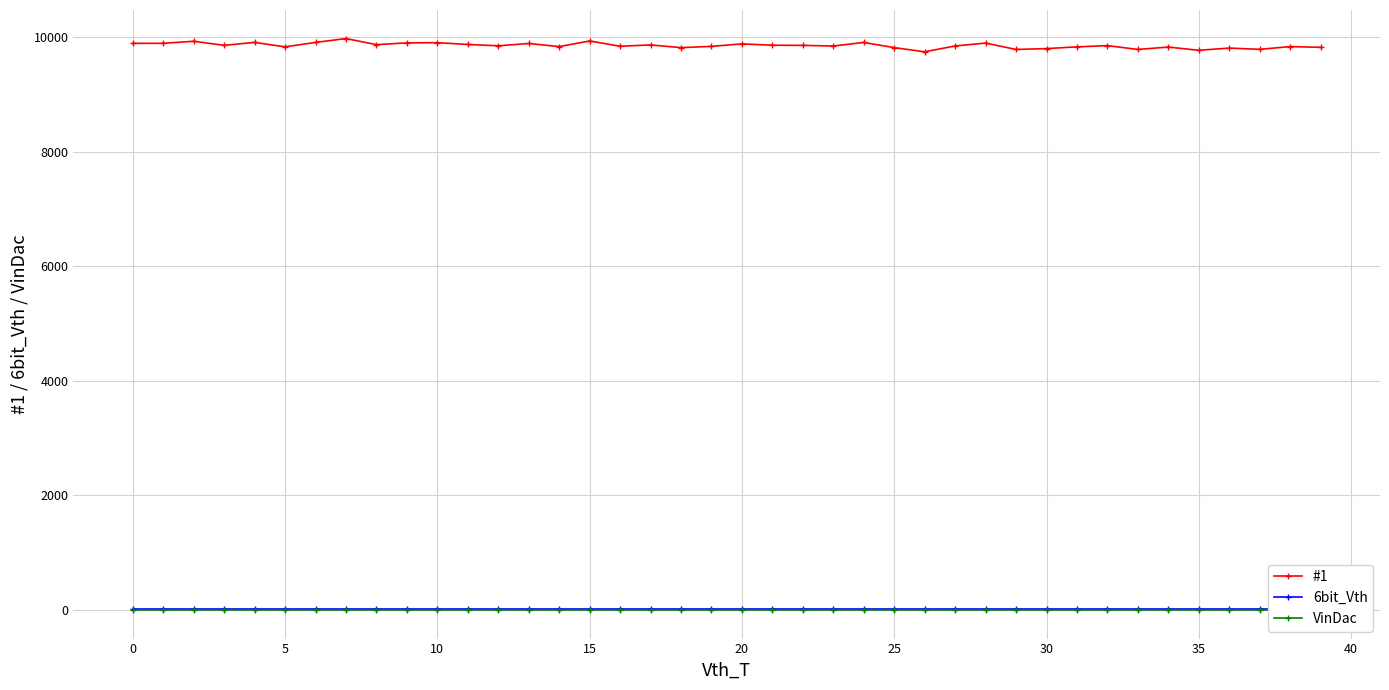

What are all the series names shown in the legend?

#1, 6bit_Vth, VinDac